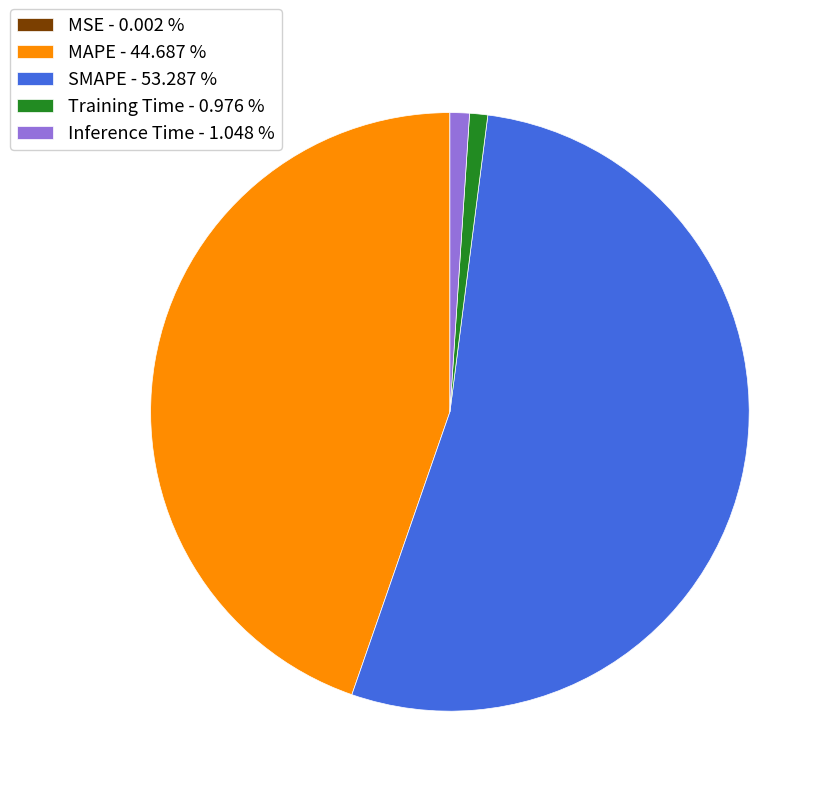

Does Inference Time - 1.048 % represent more than half of the total?

No